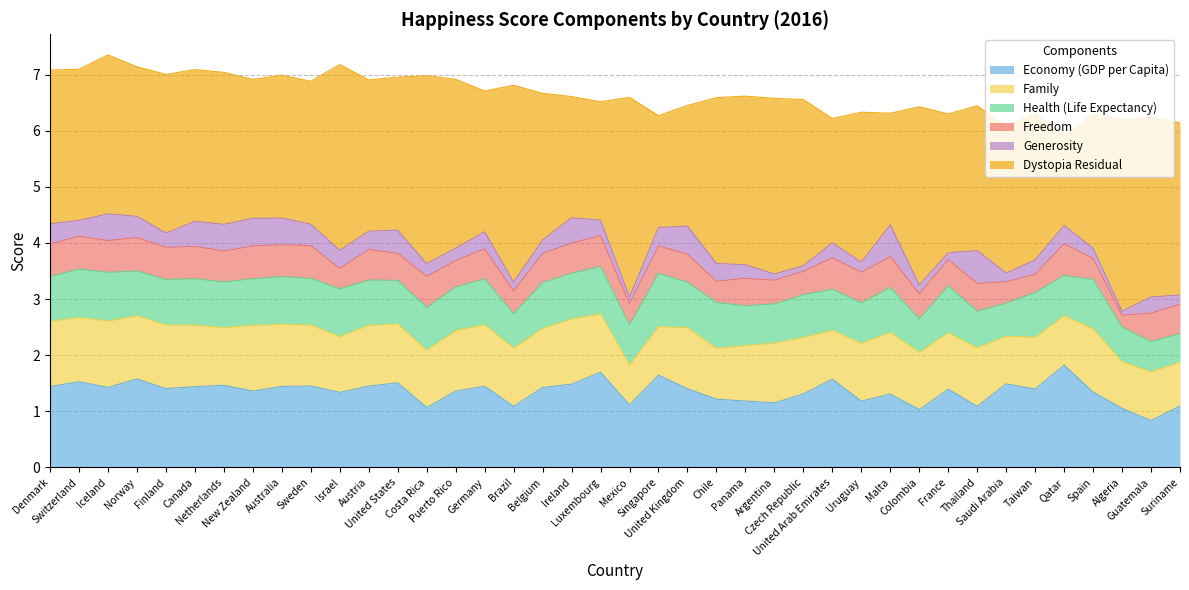

What is the label of the 1st point from the left?

Denmark